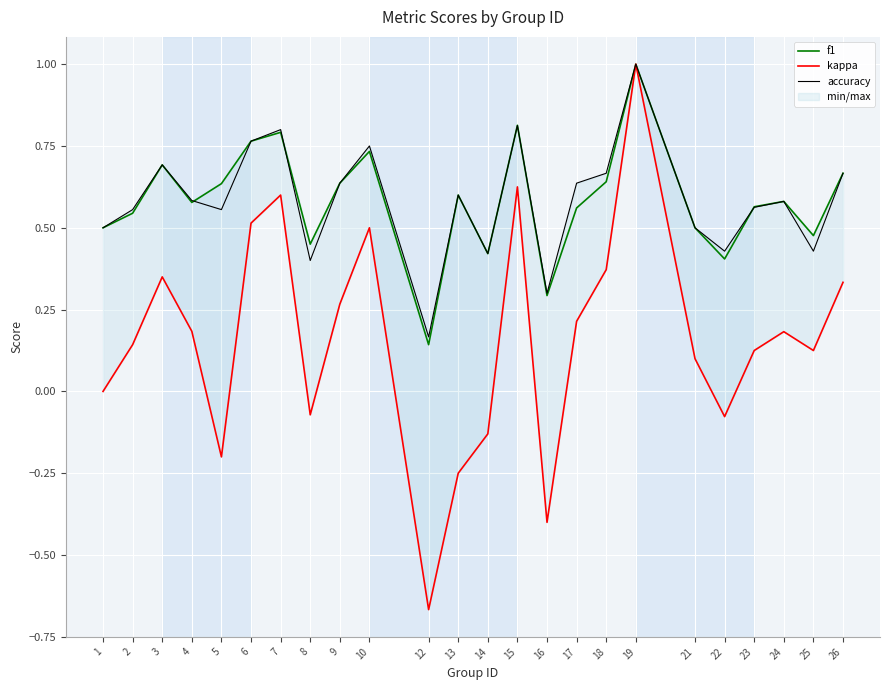

At which label does kappa first exceed 0?

2